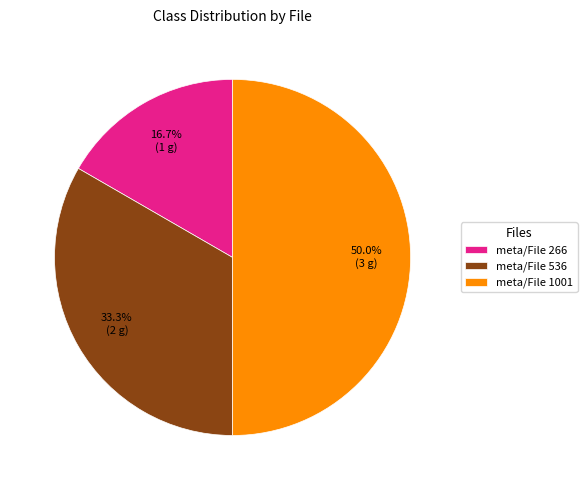

What is the ratio of the value at meta/File 266 to the value at meta/File 536?

0.5